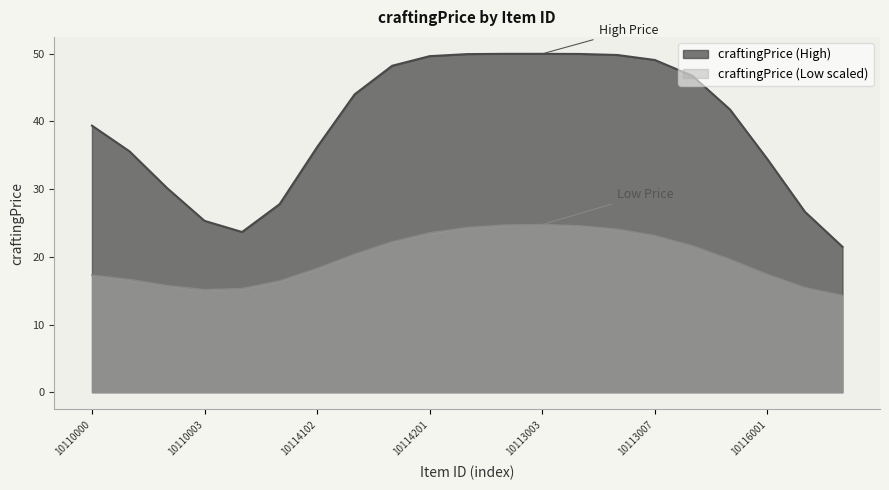

At how many categories does at least one series exceed 35?

14